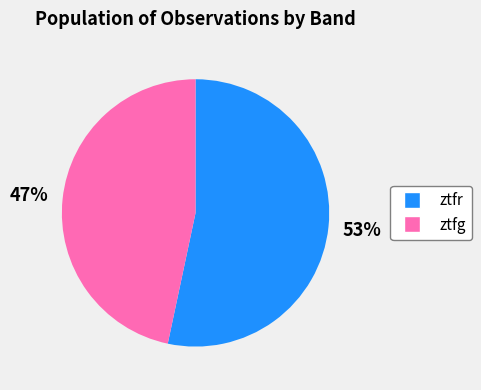

Approximately how many times larger is the value at ztfg compared to ztfr?

0.9